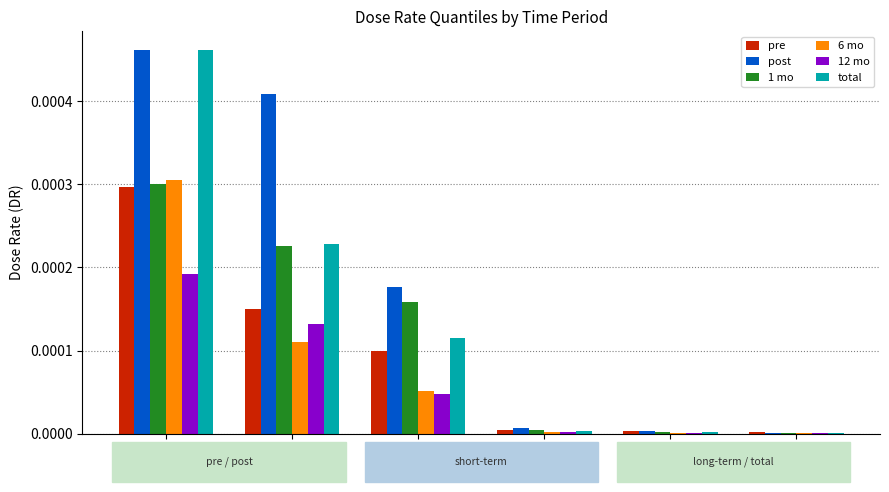

The total series shows 0.0 at Max_DR. True or false?

True